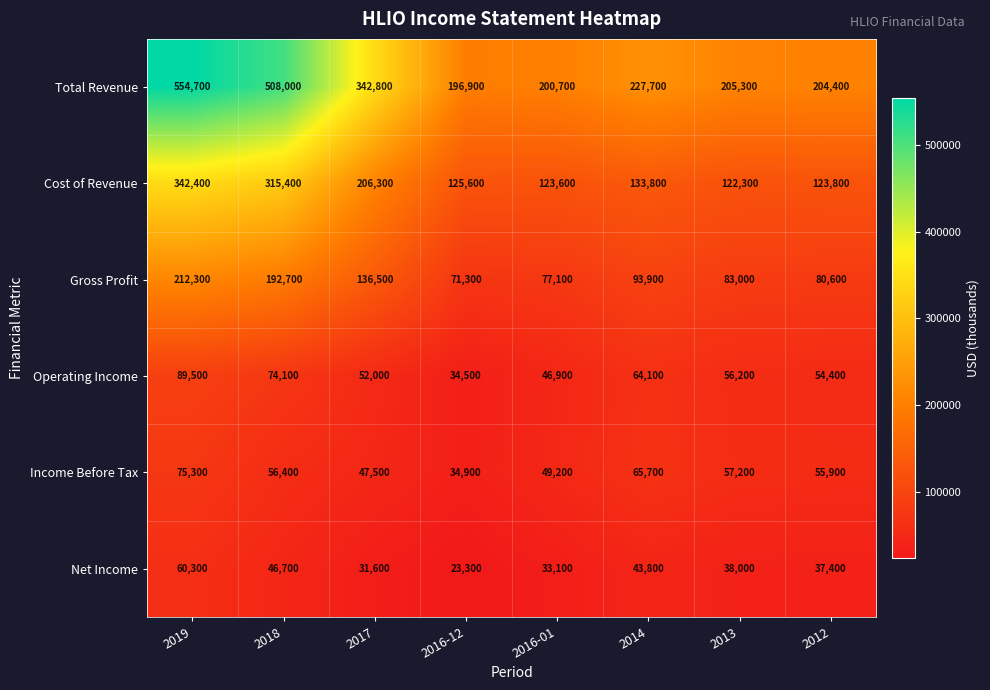

At 2018, list the series in order from largest to smallest.

Total Revenue, Cost of Revenue, Gross Profit, Operating Income, Income Before Tax, Net Income